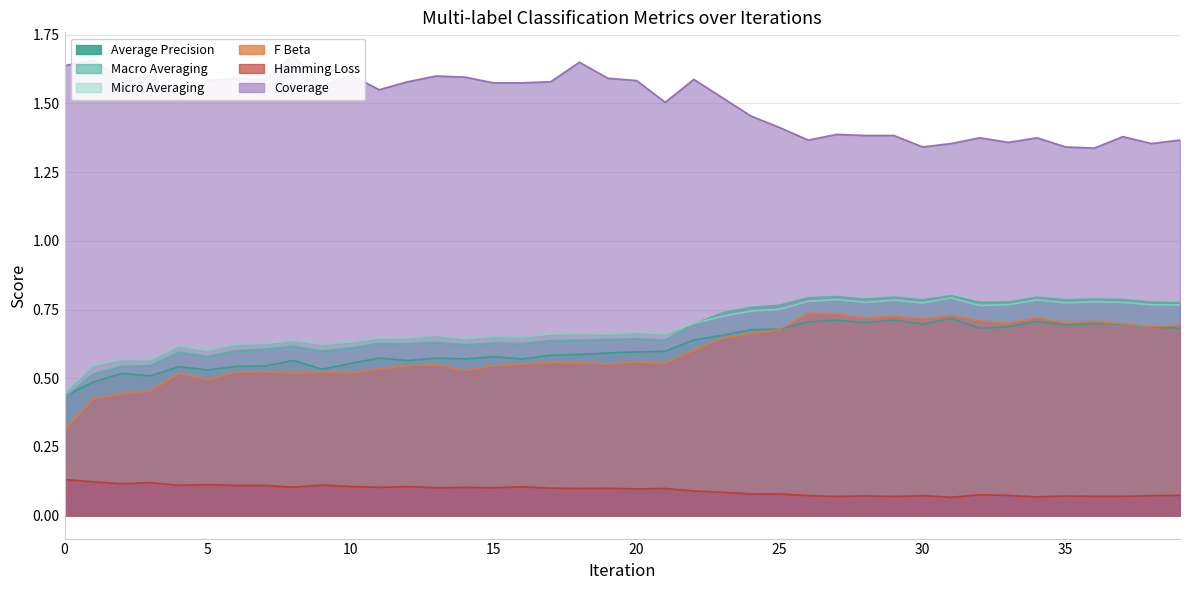

What is the difference between the highest and lowest values at 14?

1.5